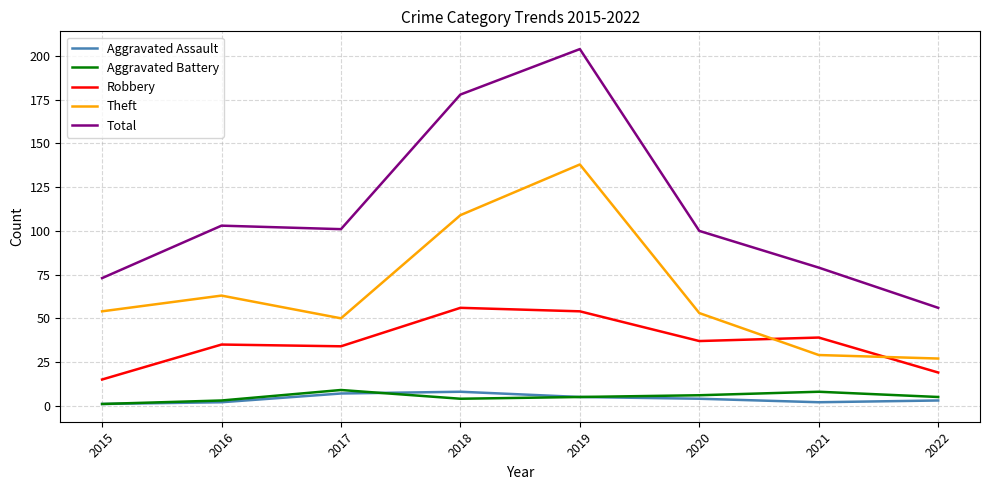

What is the difference between the highest and lowest values at 2020?

96